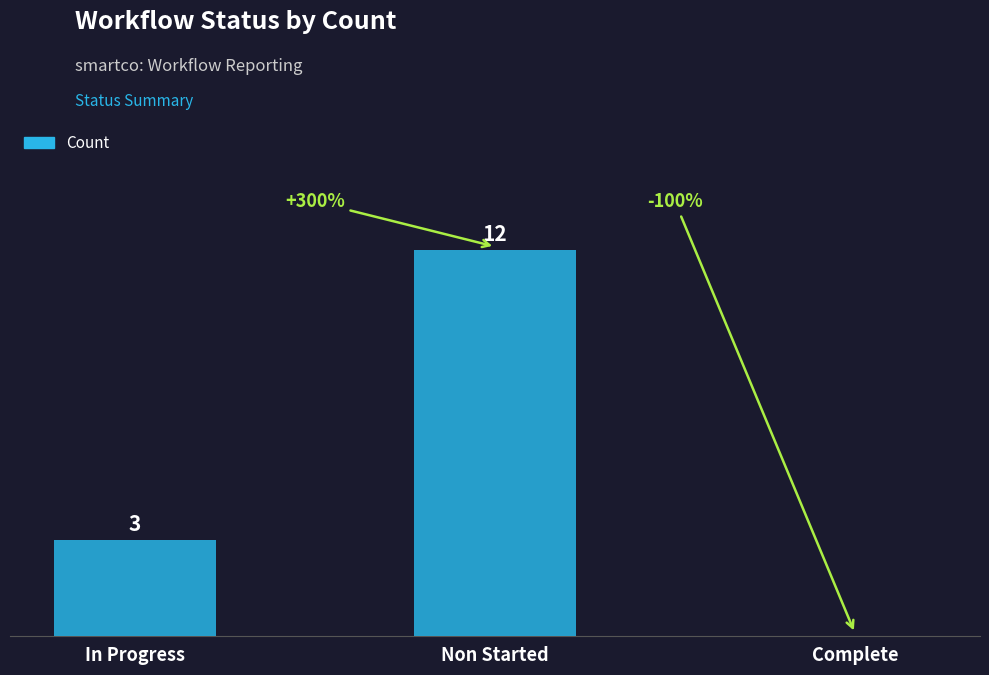

Which category has the highest value across all series?

Non Started